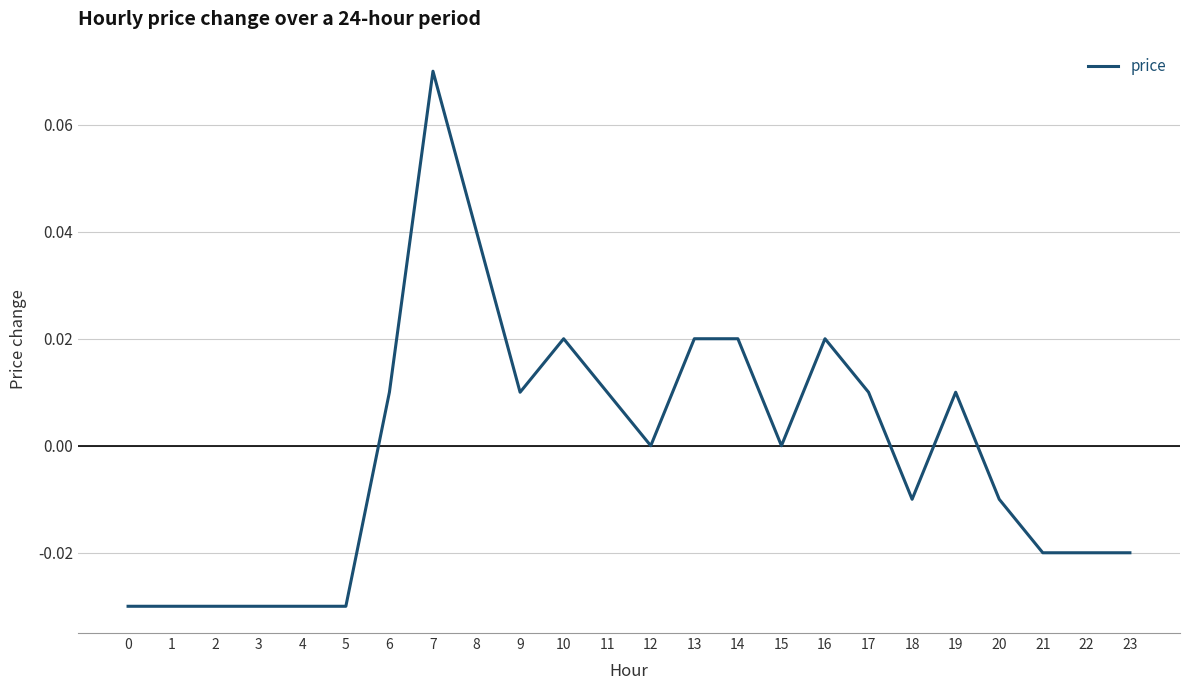

Where does the data first go above 0?

6